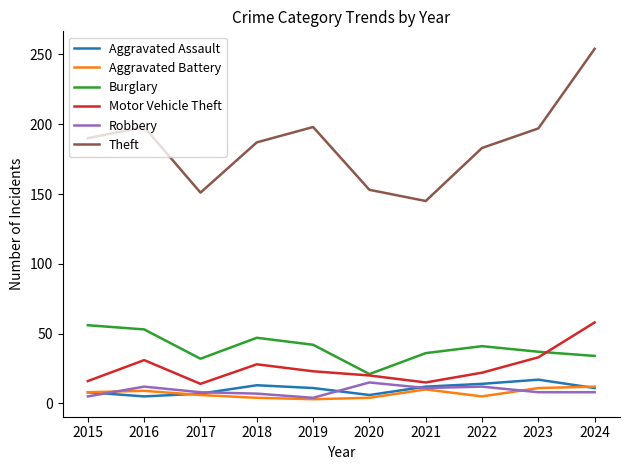

What is the approximate value of Aggravated Battery at 2017?

6